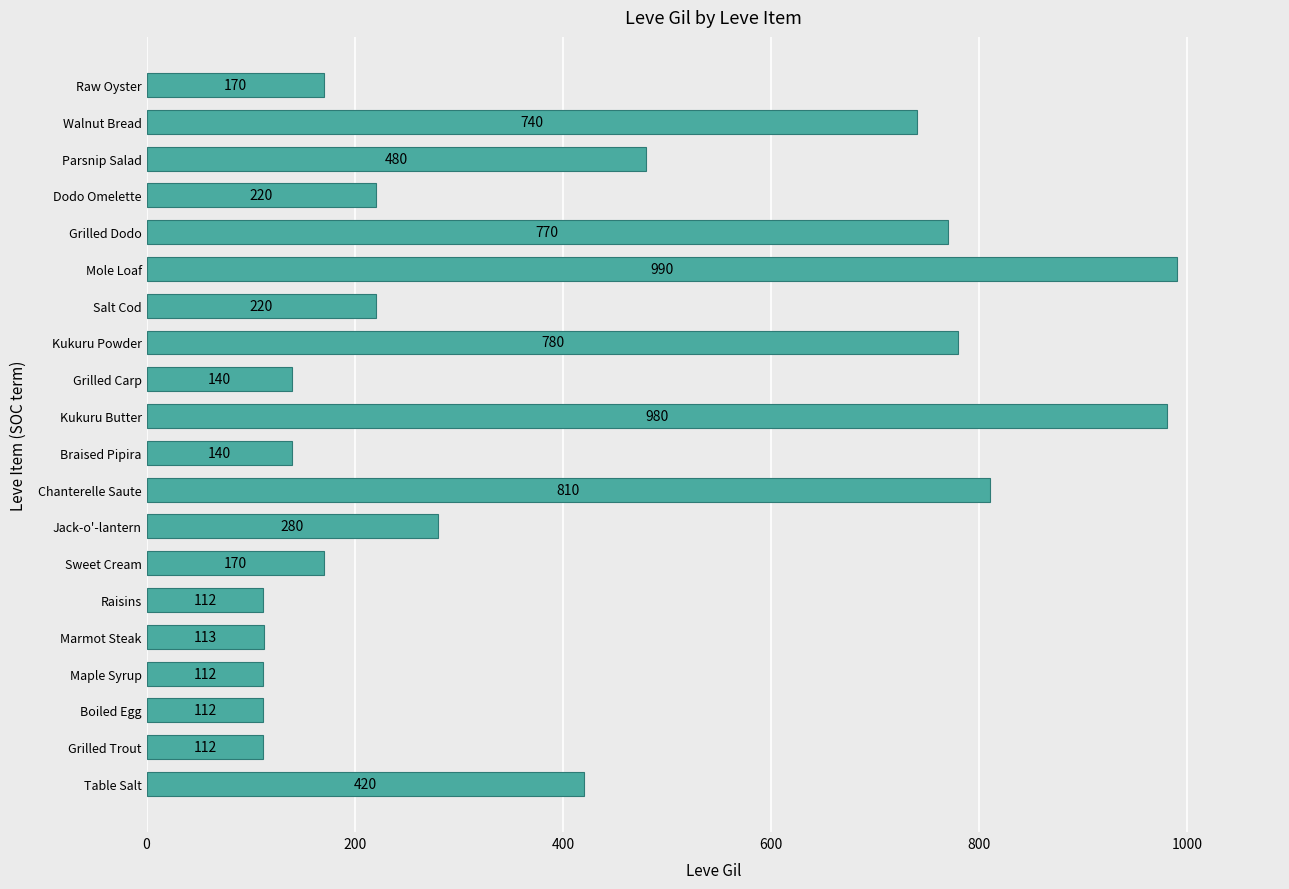

Which label corresponds to the largest value in the chart?

Mole Loaf